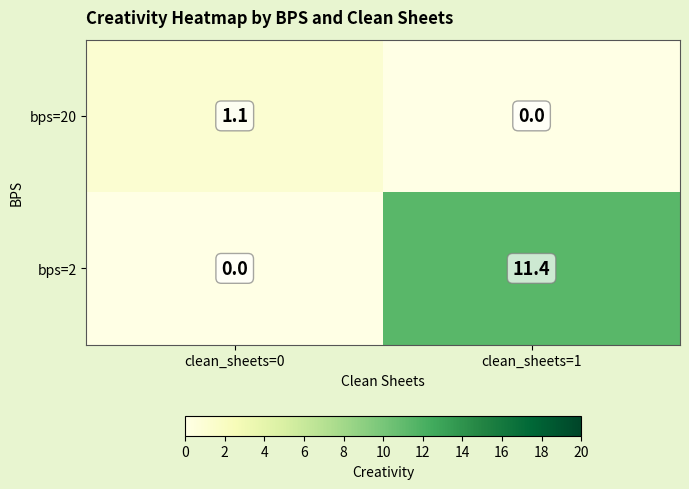

Which series changed the most between clean_sheets=0 and clean_sheets=1?

bps=2